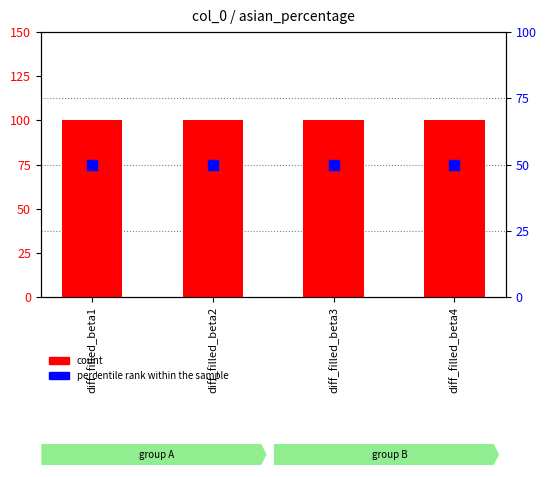

Is the value of percentile rank within the sample at diff_filled_beta1 greater than the value of count at diff_filled_beta3?

No